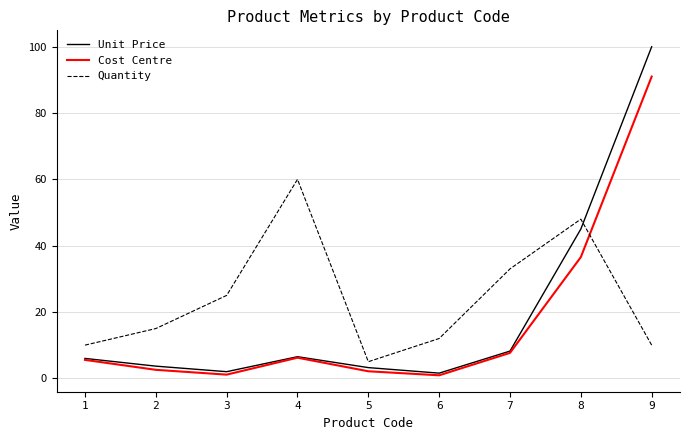

At 2, list the series in order from largest to smallest.

Quantity, Unit Price, Cost Centre